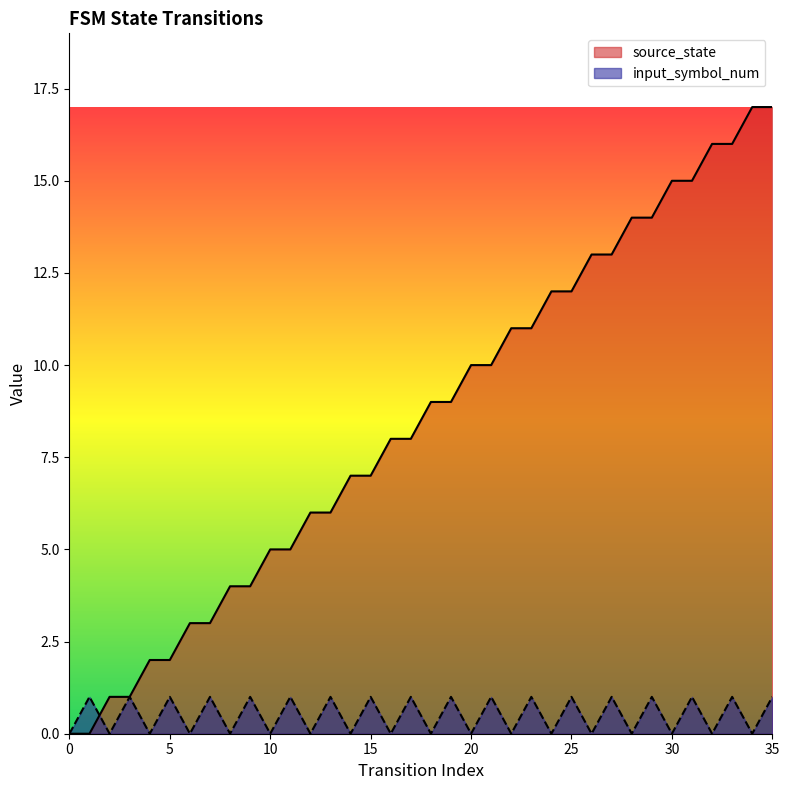

Does the chart have visible grid lines?

No